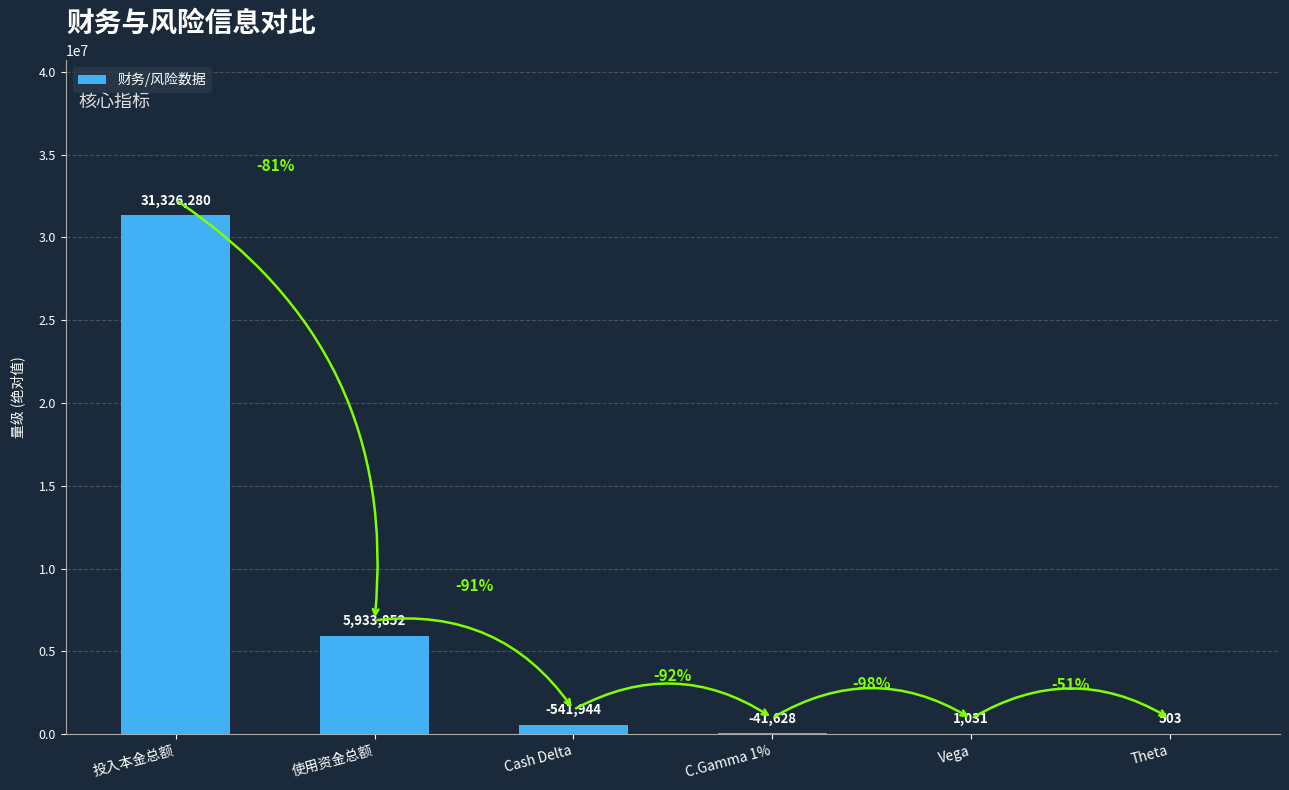

Reading right to left, list all the values displayed in this chart.

Theta=503.0	Vega=1031.0	C.Gamma 1%=41628.0	Cash Delta=541944.0	使用资金总额=5933851.8	投入本金总额=31326279.6